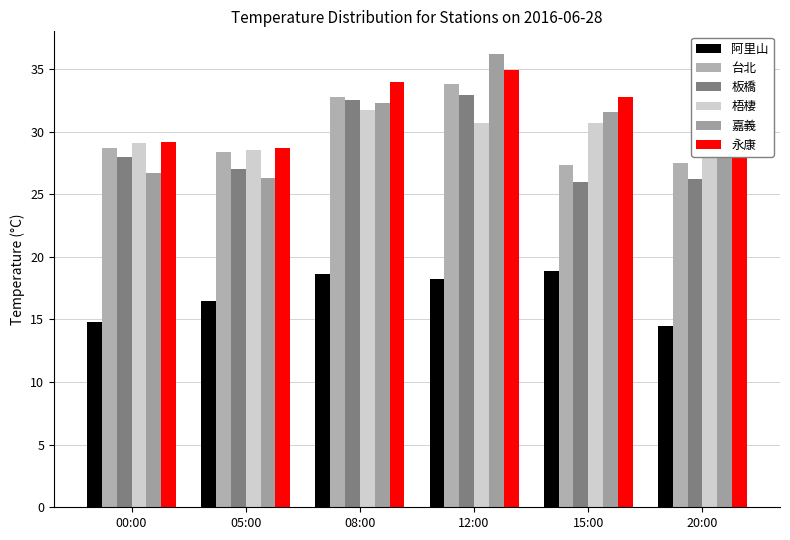

Does the chart contain stacked bars?

No